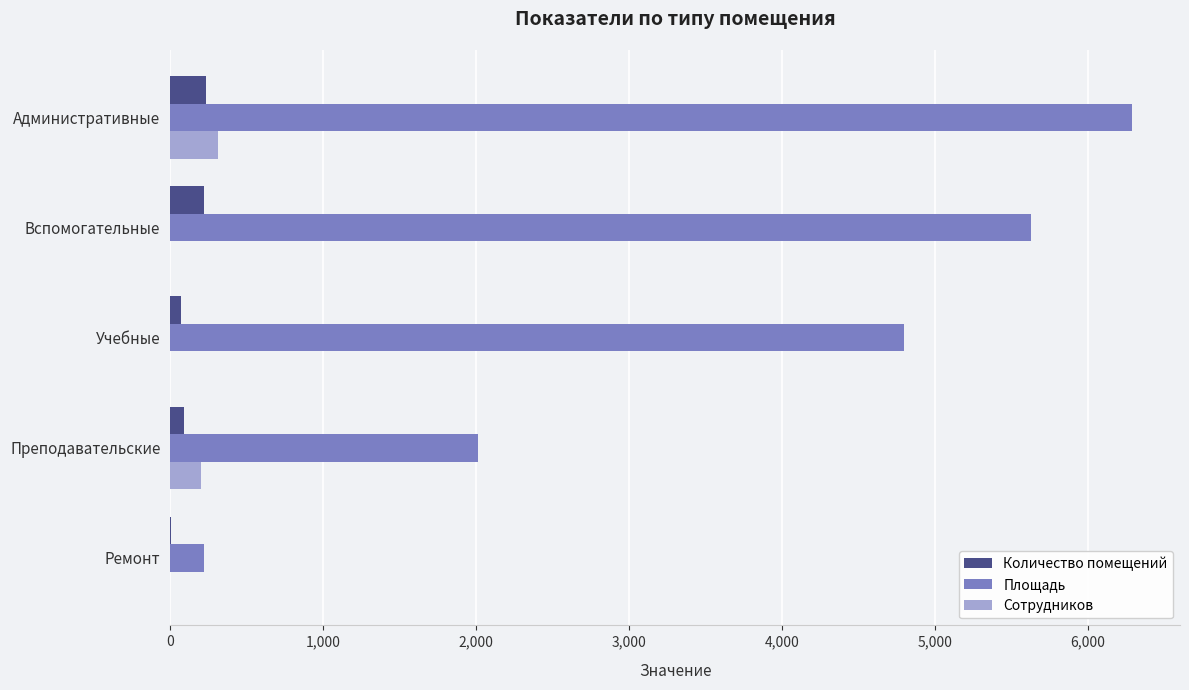

Is it true that Сотрудников equals 0 at Ремонт?

True